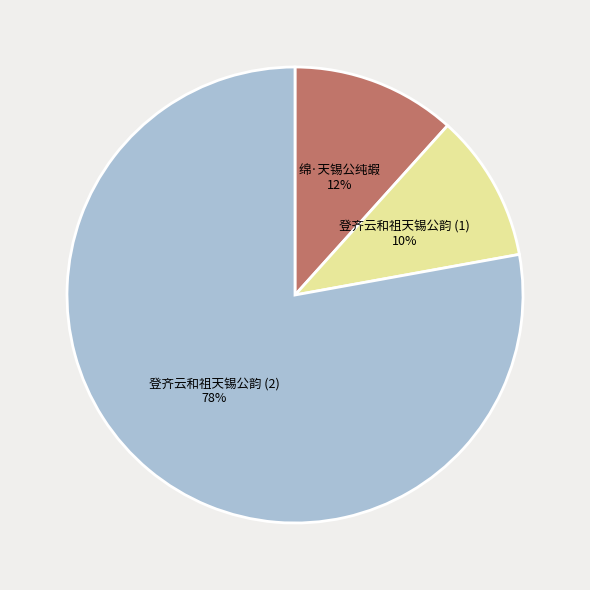

Which category has the smallest portion of the pie?

登齐云和祖天锡公韵 (1)